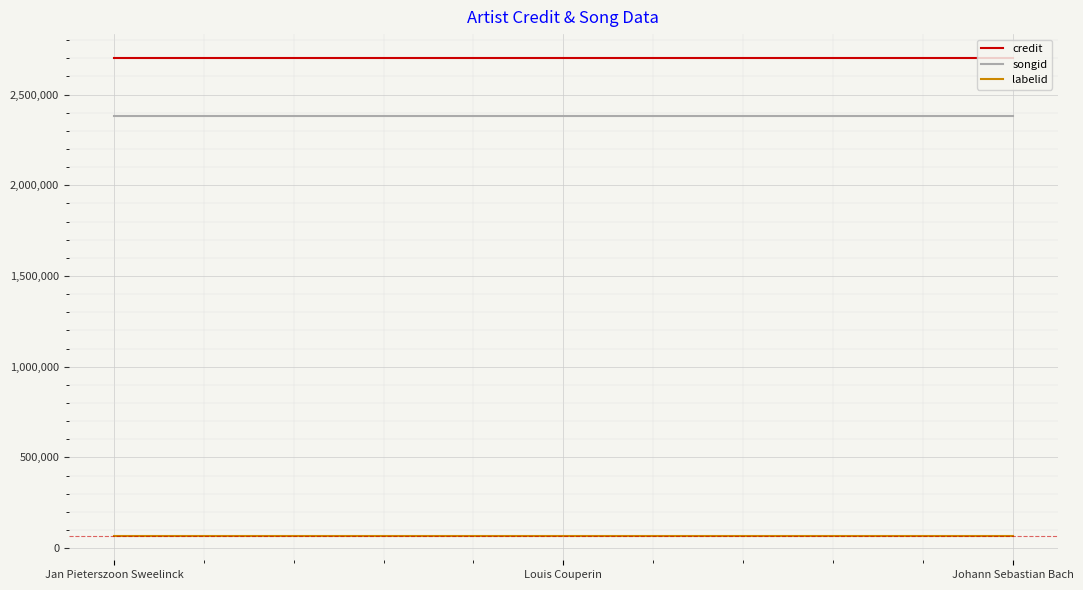

What is the total value across all series at Johann Sebastian Bach?

5147040